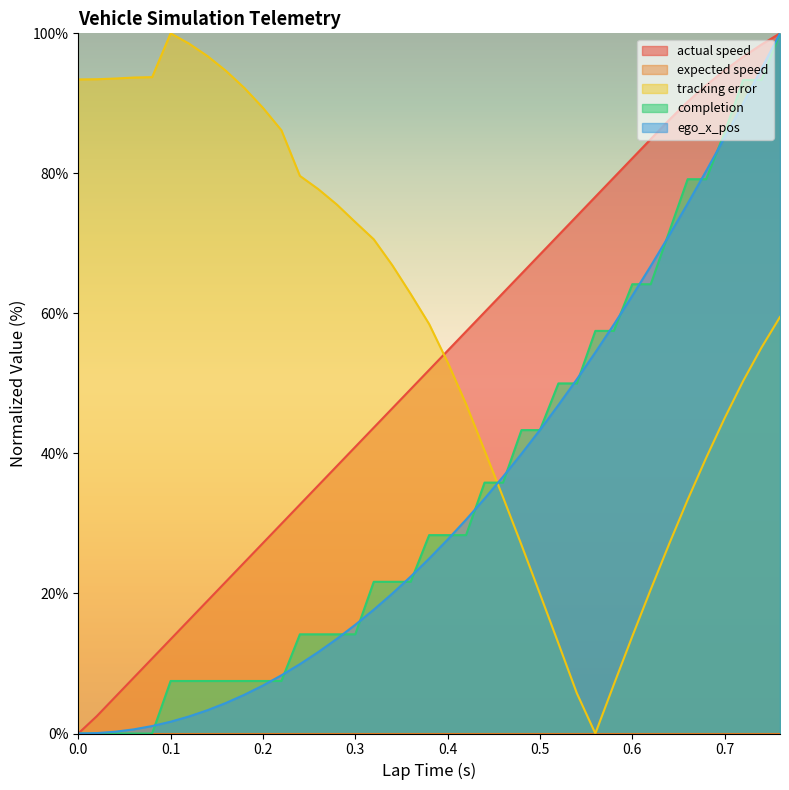

What is the average value of the tracking error series?

59.4